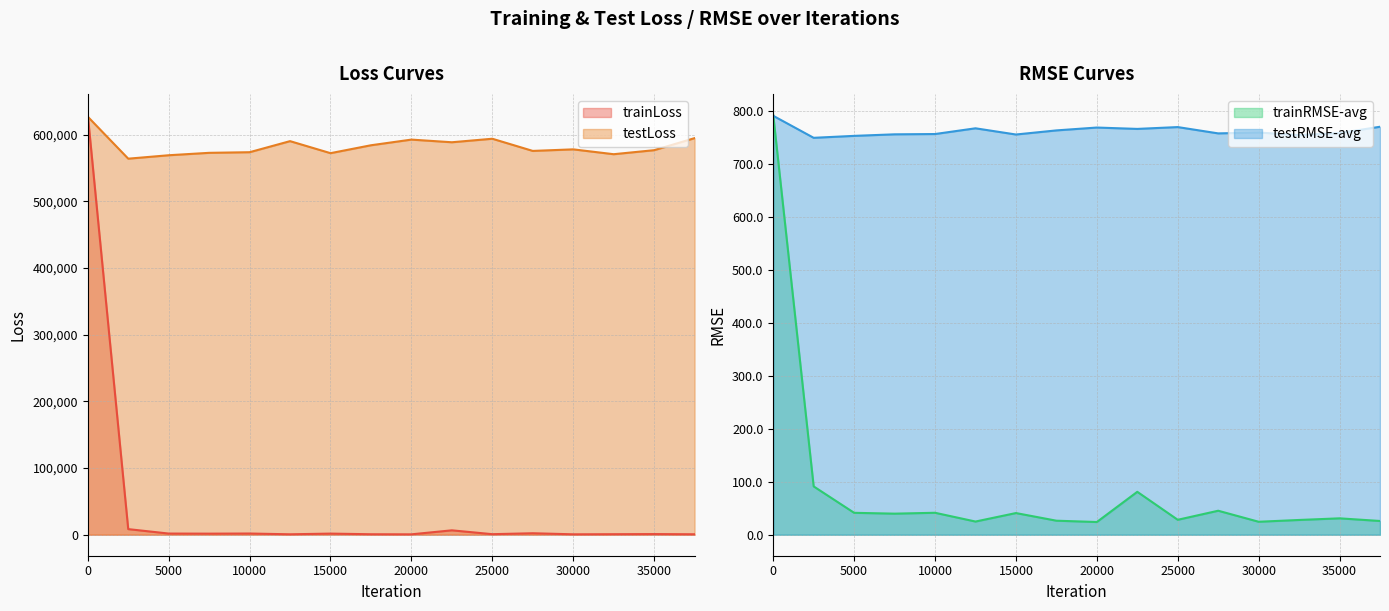

True or false: trainRMSE-avg and trainLoss intersect in this chart.

False